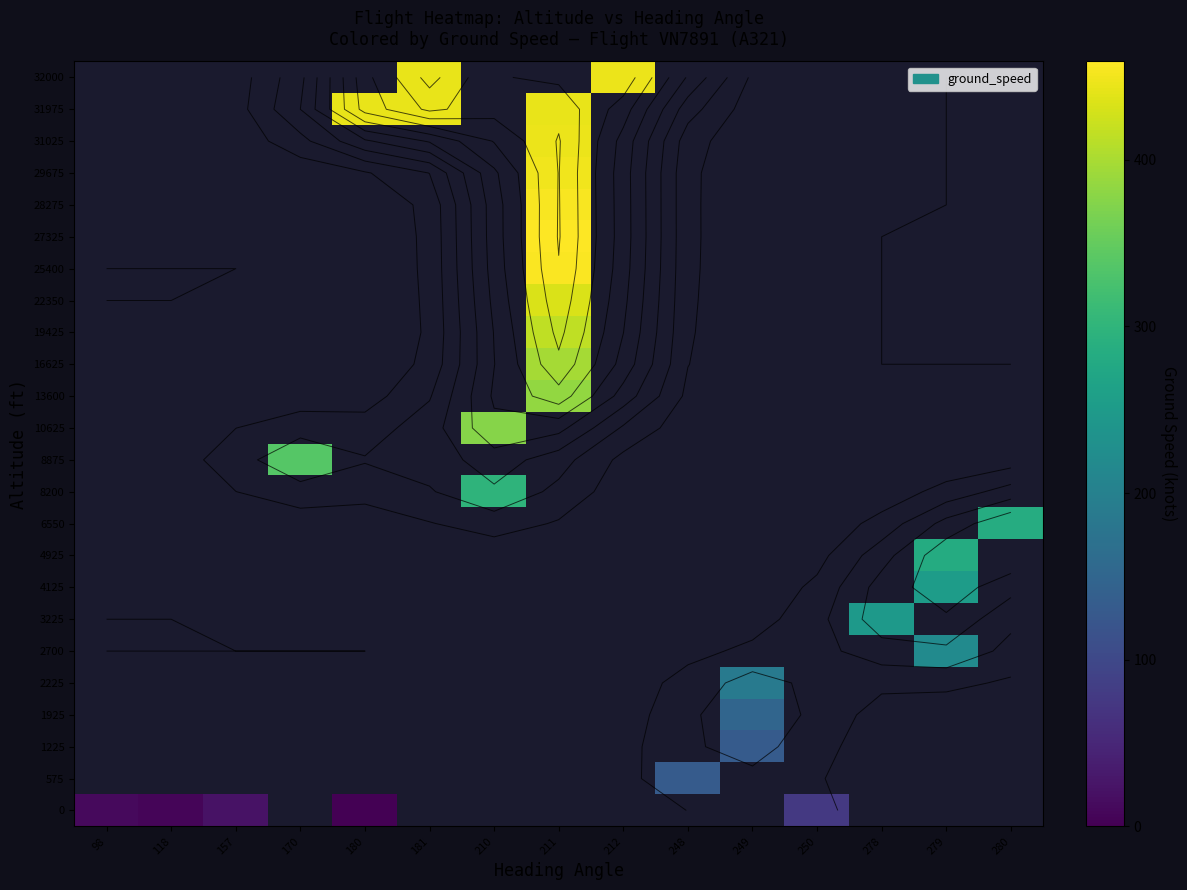

What is the maximum value shown in the chart?

459.0